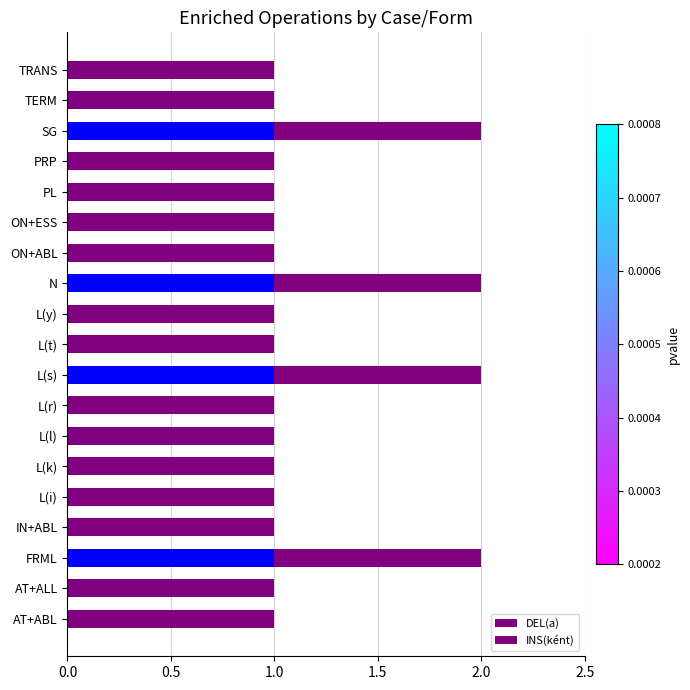

Between L(i) and N, which is larger?

N